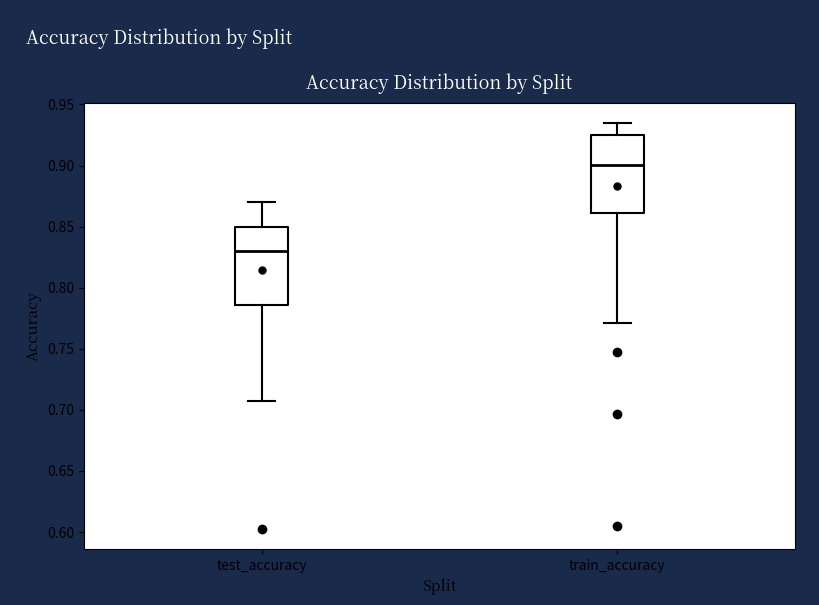

Which box has the lowest median line?

test_accuracy